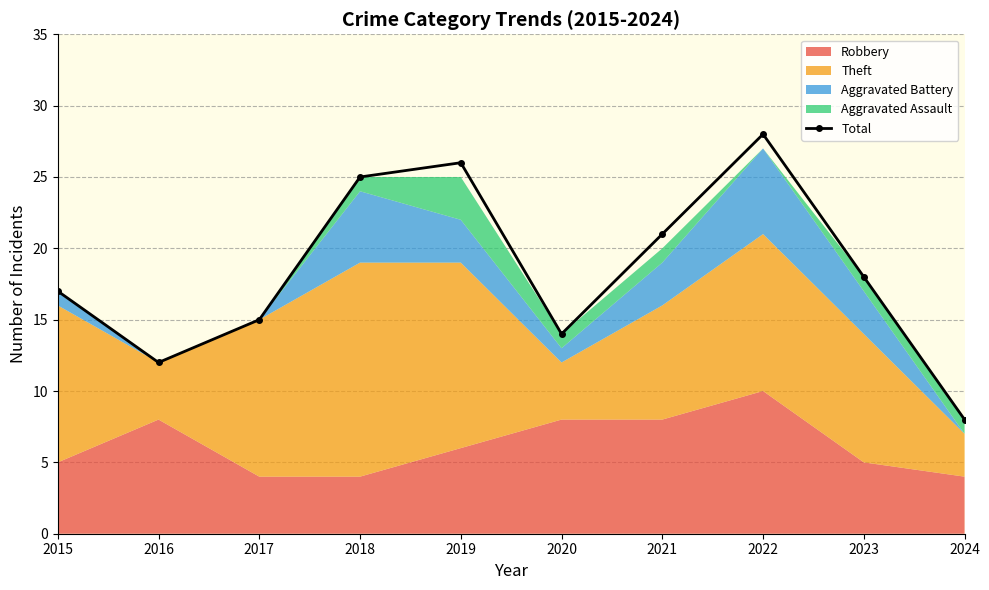

What is the greatest value displayed?

28